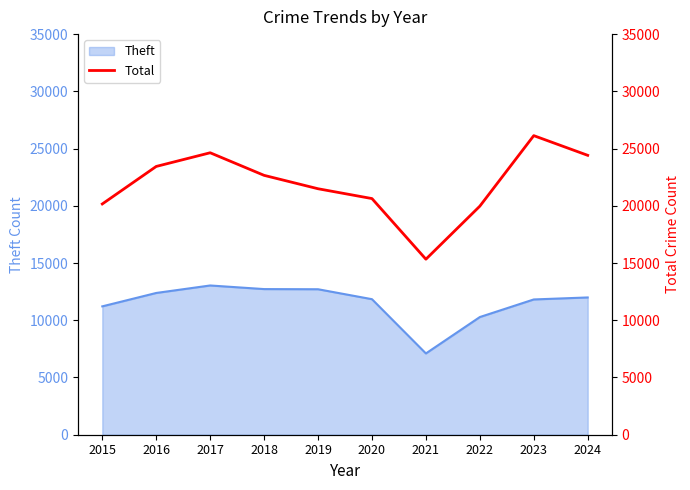

The value of Theft at 2024 is 8231. True or false?

False